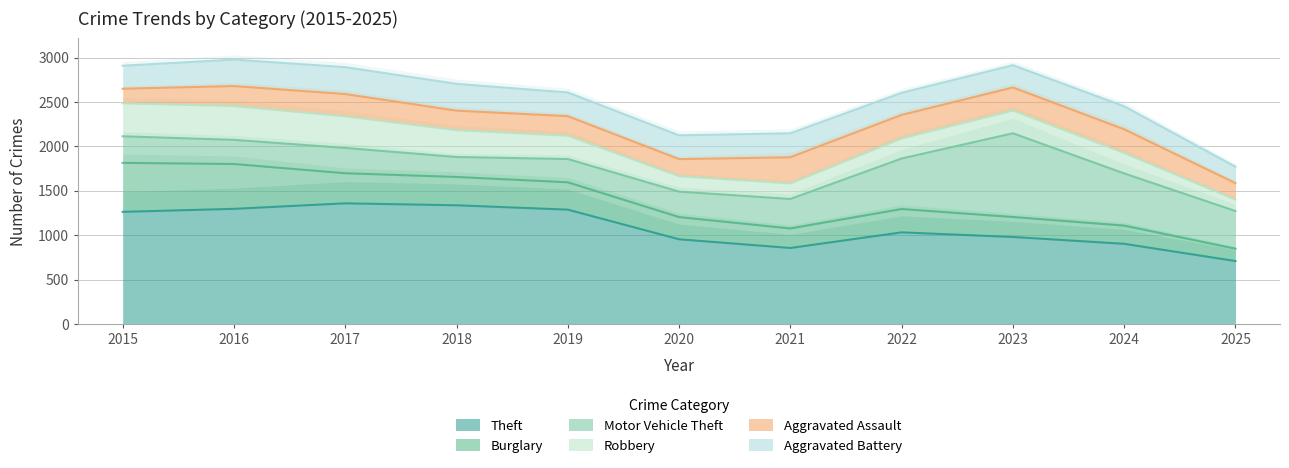

Count the number of data series in this chart.

6